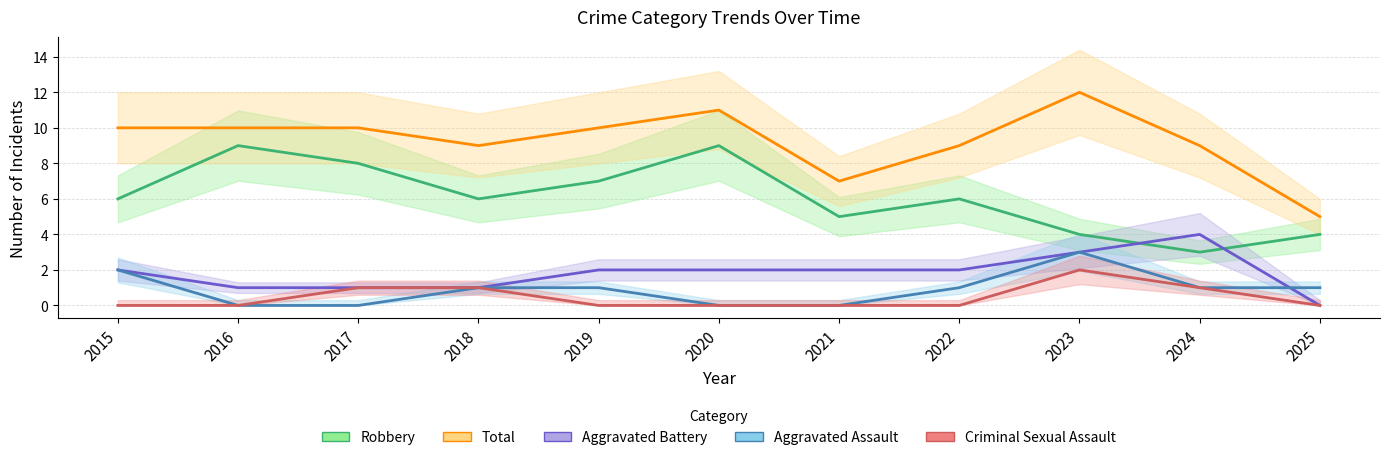

True or false: Robbery and Criminal Sexual Assault intersect in this chart.

False